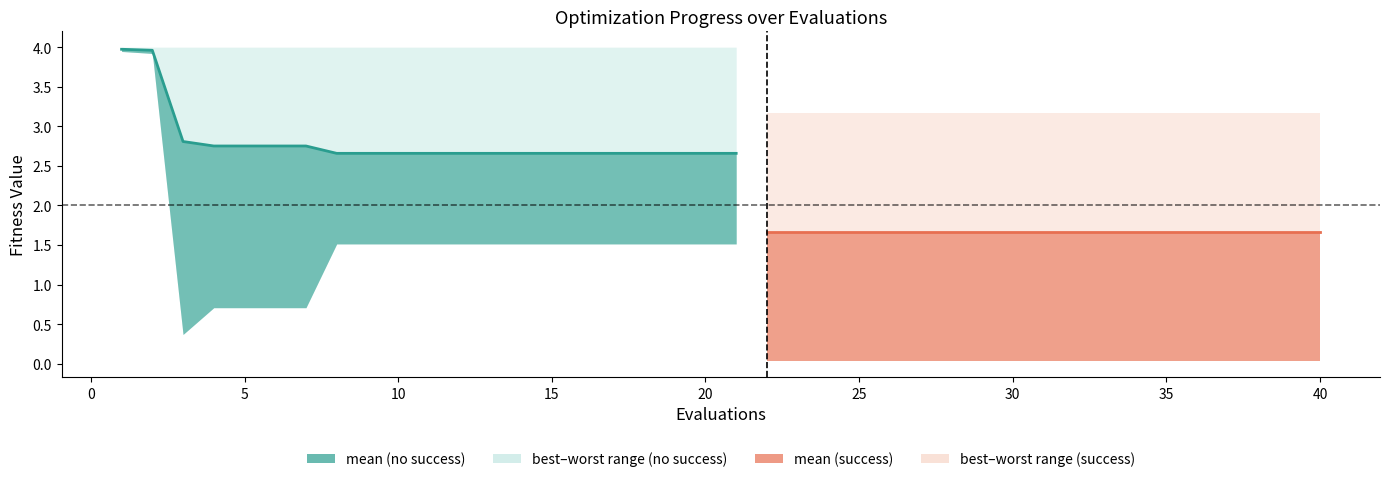

List the labels in order of best value, largest first.

1, 2, 8, 9, 10, 11, 12, 13, 14, 15, 16, 17, 18, 19, 20, 21, 4, 5, 6, 7, 3, 22, 23, 24, 25, 26, 27, 28, 29, 30, 31, 32, 33, 34, 35, 36, 37, 38, 39, 40